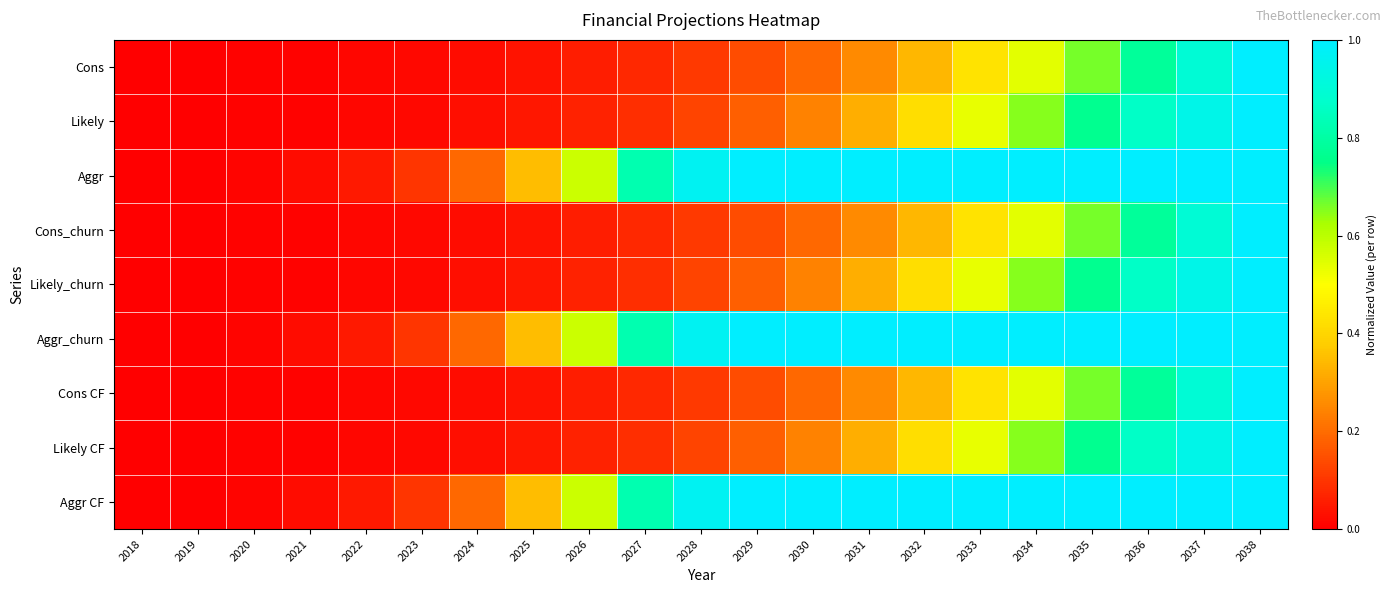

How many series are shown in this chart?

9